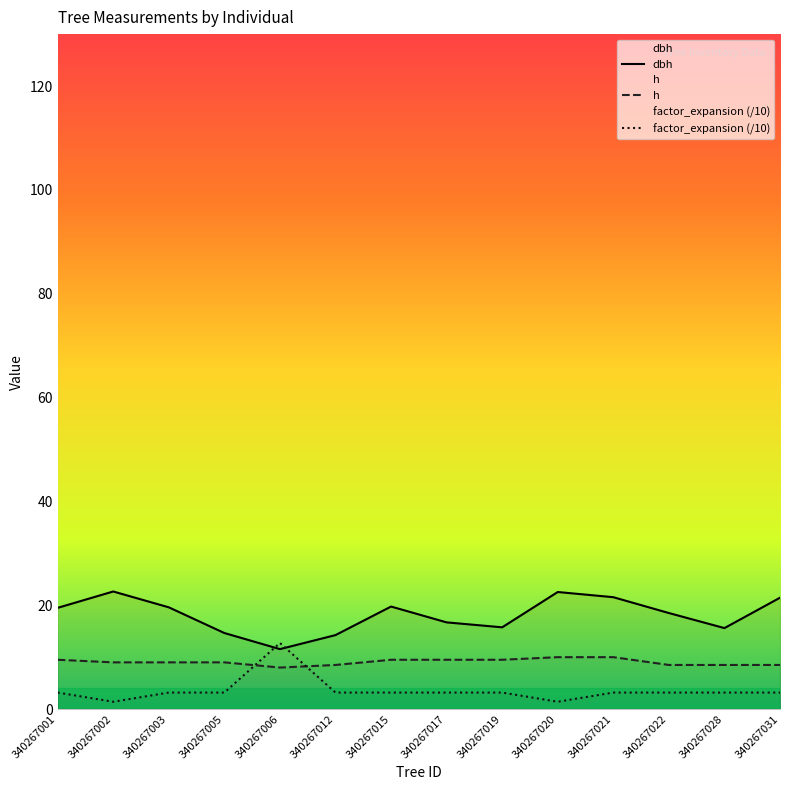

The factor_expansion (/10) series shows 5.2 at 340267015. True or false?

False